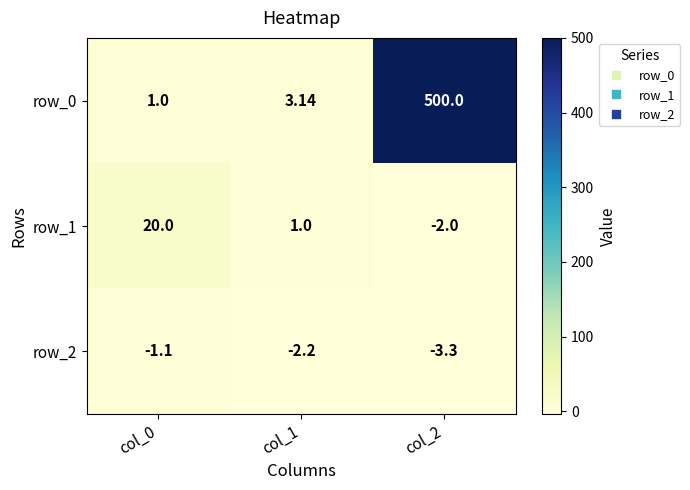

Where does the row_2 series first go above -2?

col_0